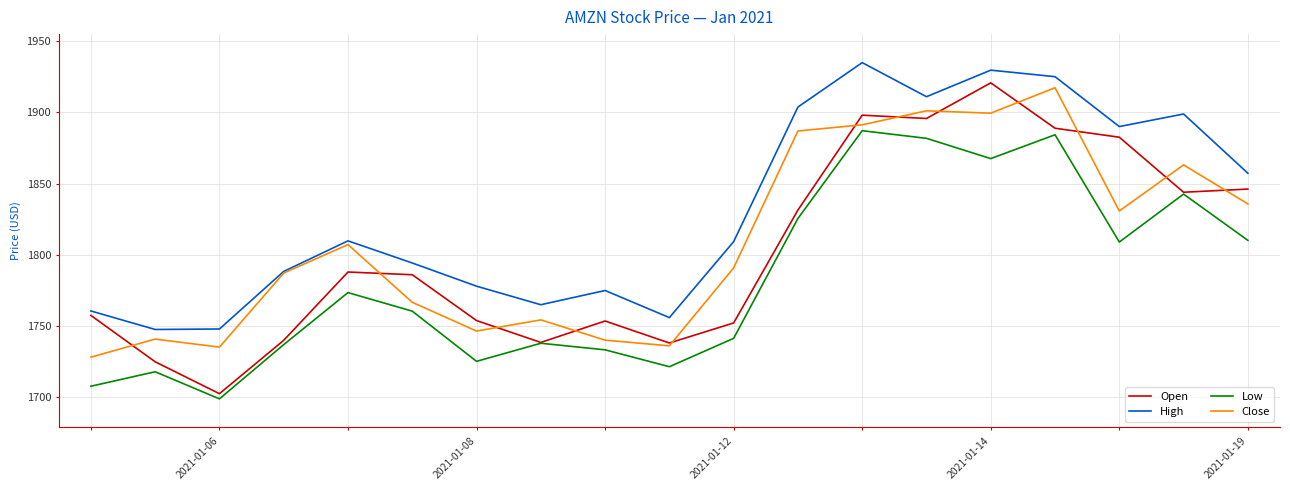

Which series has the largest total across all categories?

High